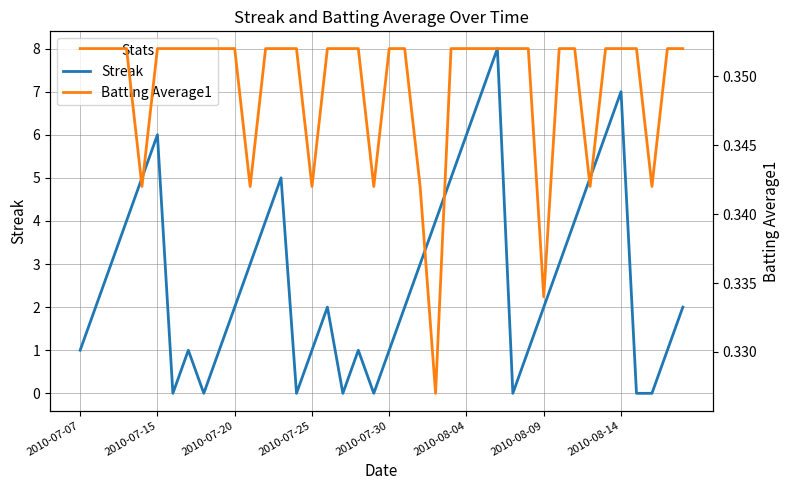

In Streak, how many points are lower than both neighbors (excluding endpoints)?

6